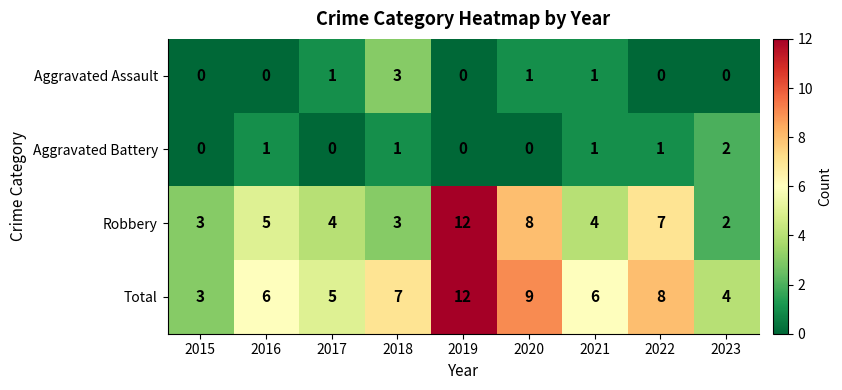

What is the spread (max minus min) of values at 2016?

6